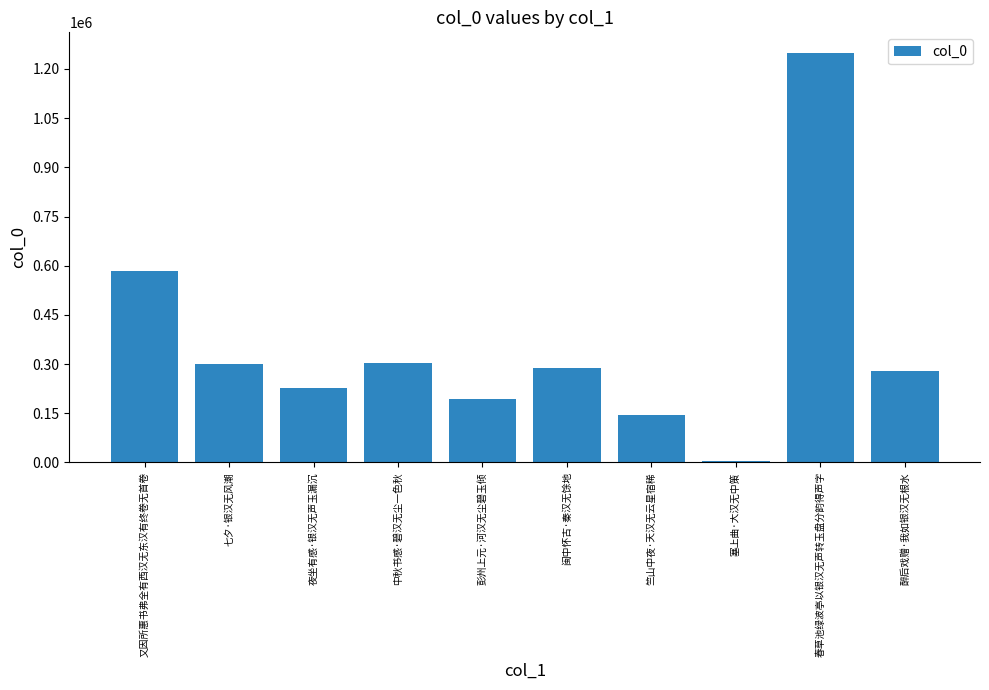

True or false: the data shows 298532 at 彭州上元·河汉无尘碧玉倾.

False